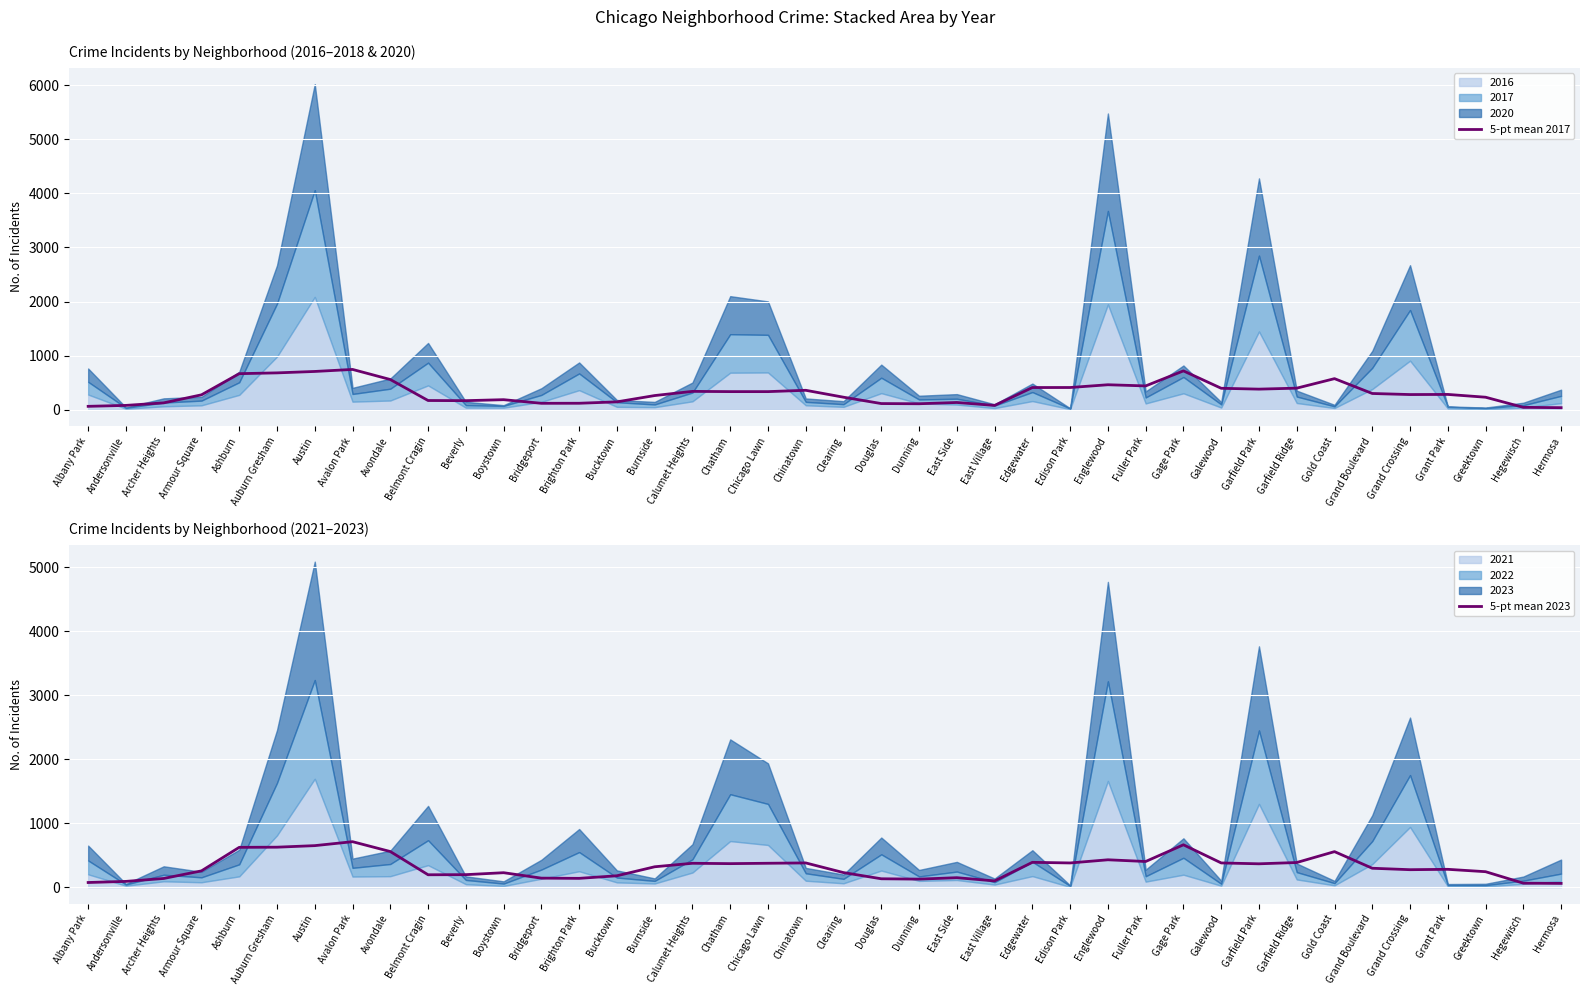

At which category does the chart reach its minimum across all series?

Hermosa